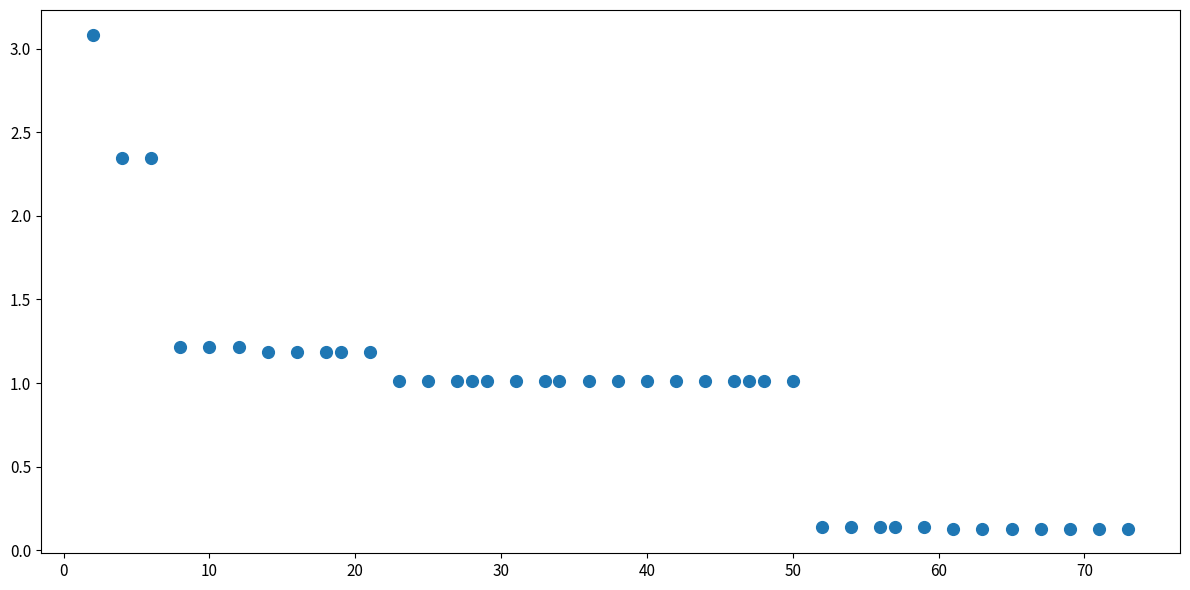

What is the range of Y values (max minus min)?

3.0